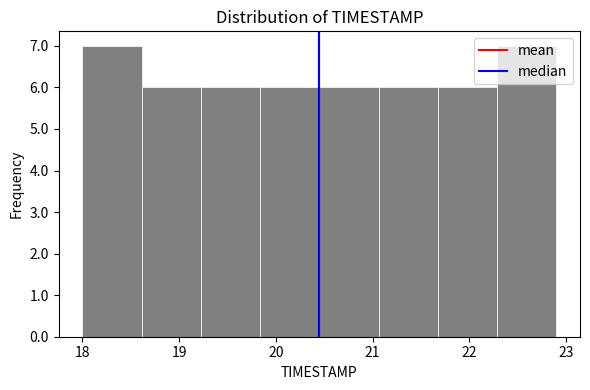

Reading left to right, list every bar in this chart as the range it spans on the x-axis followed by its height. Neither the bar edges nor the heights are printed on the chart, so give them approximately, as read against the axes.

18.0 to 18.6: 7
18.6 to 19.2: 6
19.2 to 19.8: 6
19.8 to 20.5: 6
20.5 to 21.1: 6
21.1 to 21.7: 6
21.7 to 22.3: 6
22.3 to 22.9: 7